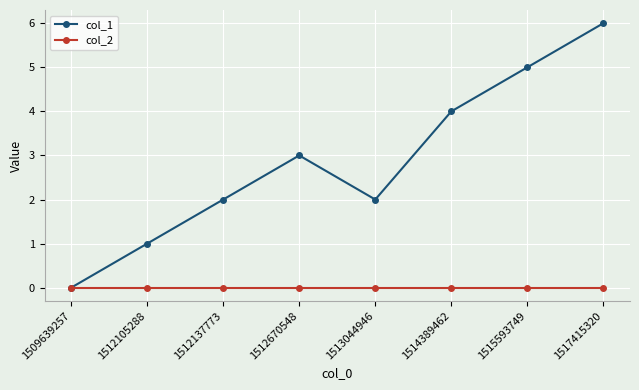

True or false: col_1 has a value of 0 at 1509639257.

True